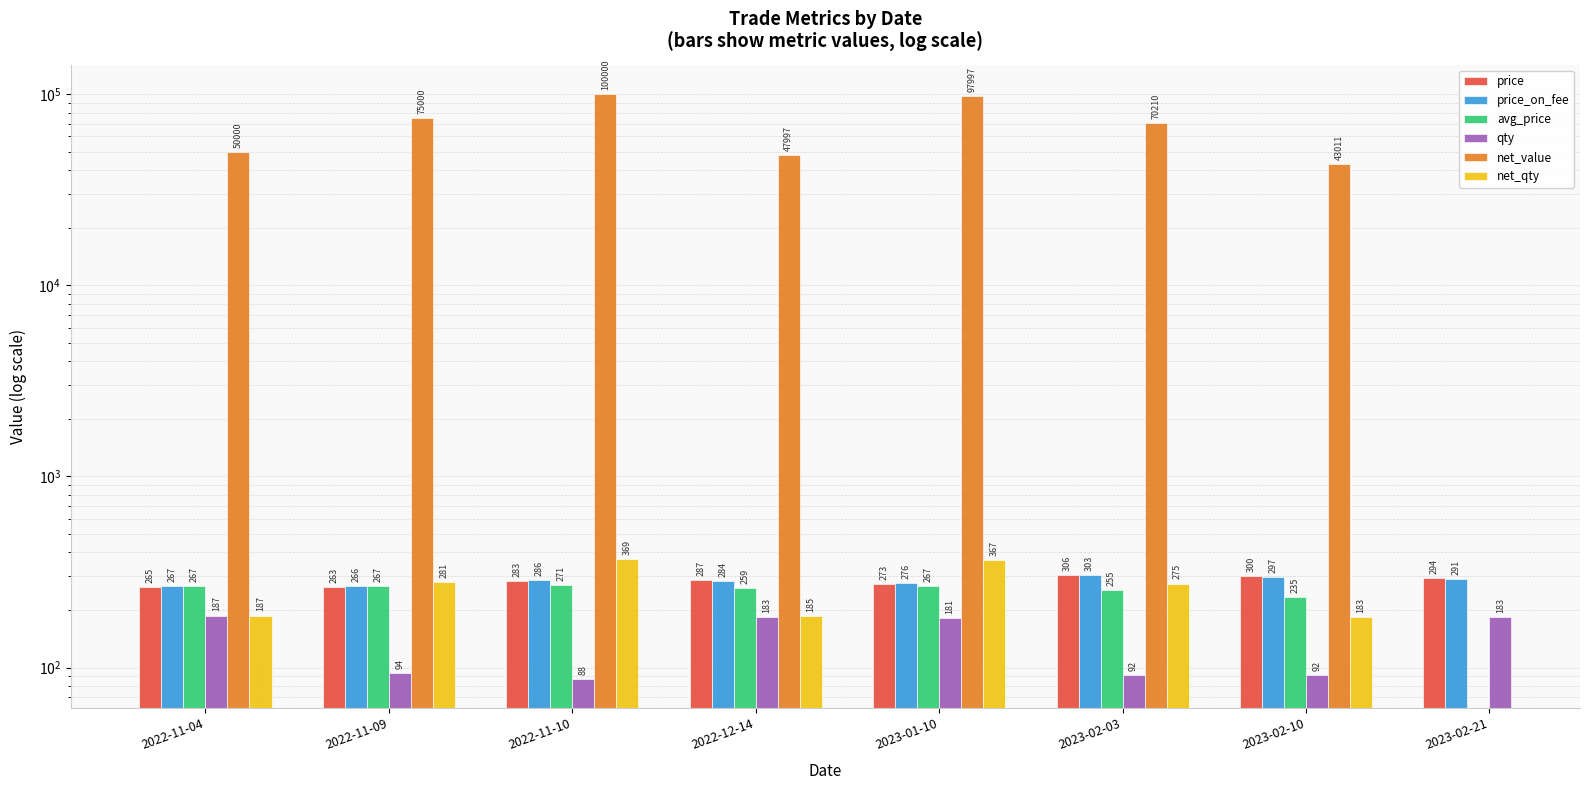

What position from the left is 2022-11-04?

1